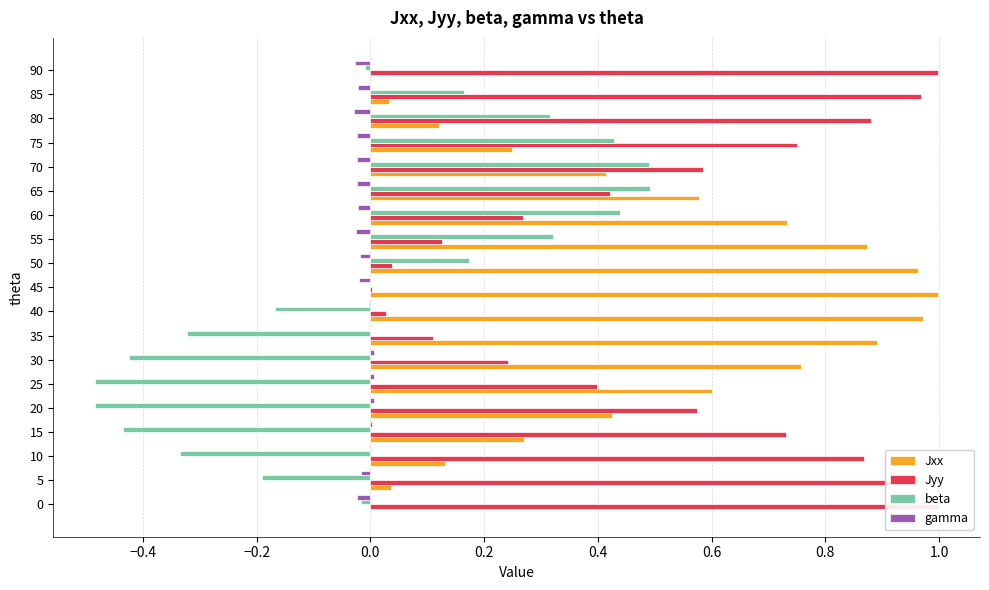

Which series changed the most between 10 and 90?

beta